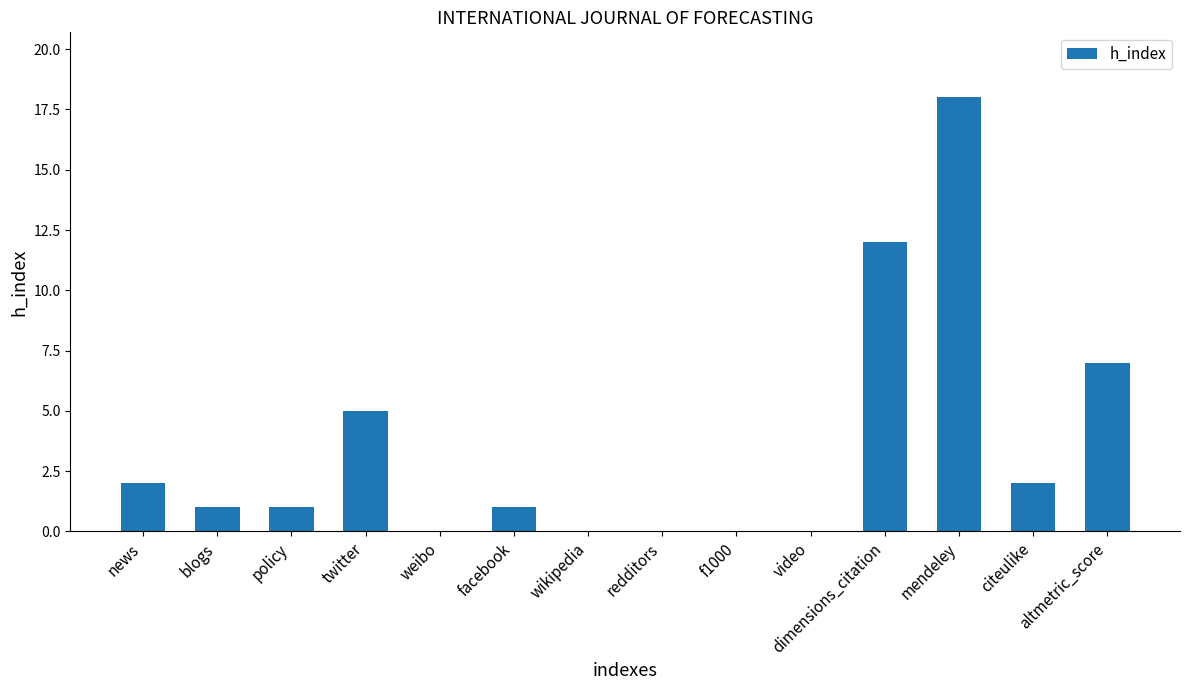

Is it true that the value at citeulike is 2?

True